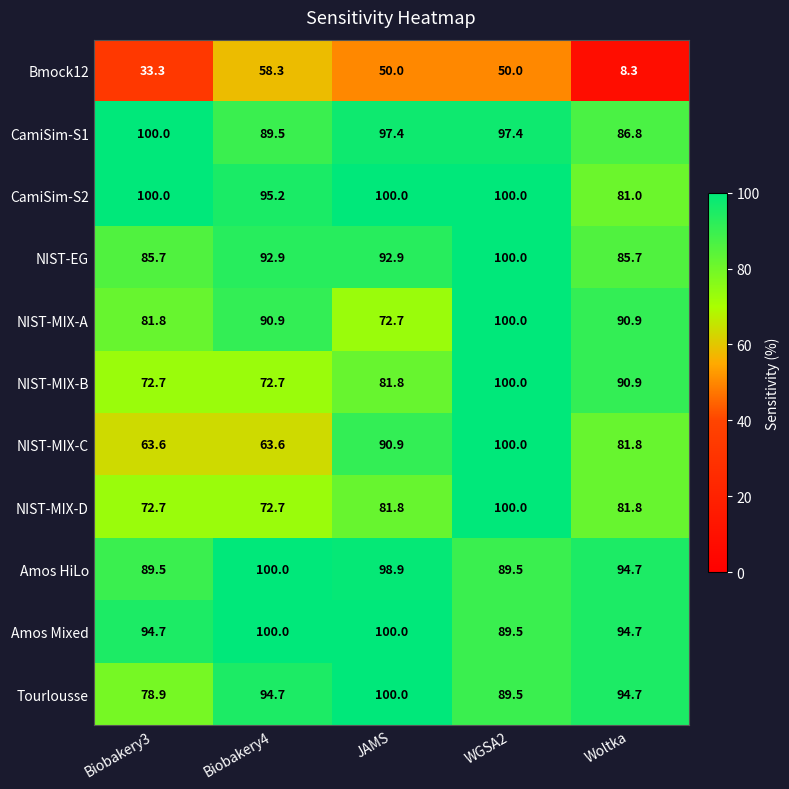

What is the greatest value displayed?

100.0